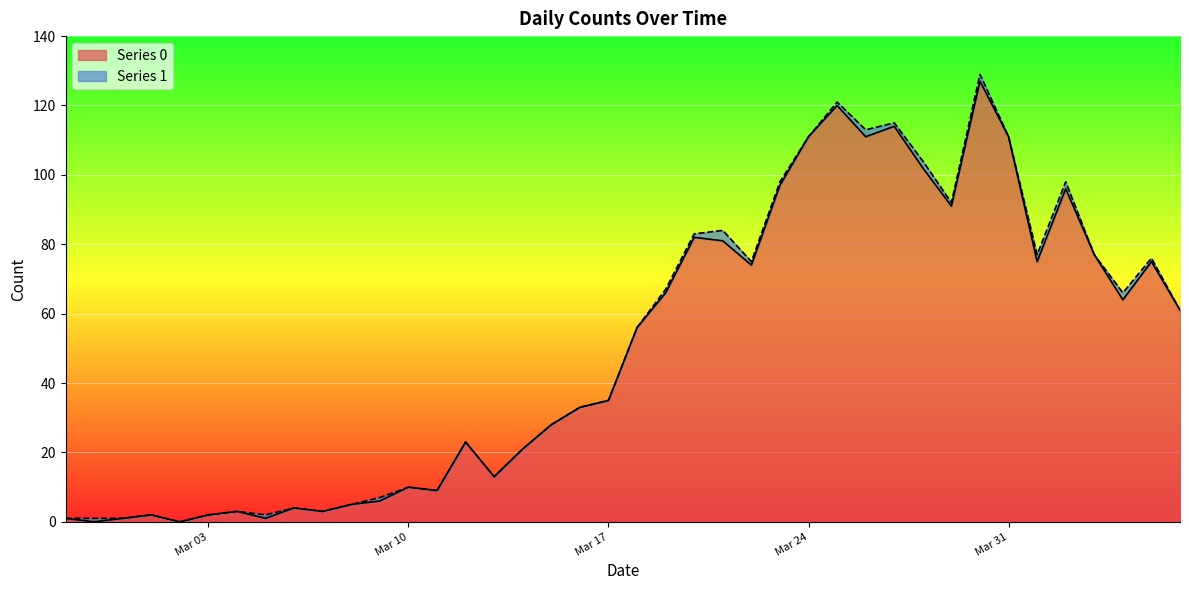

Which has a higher value, 2020-04-04 or 2020-03-06?

2020-04-04